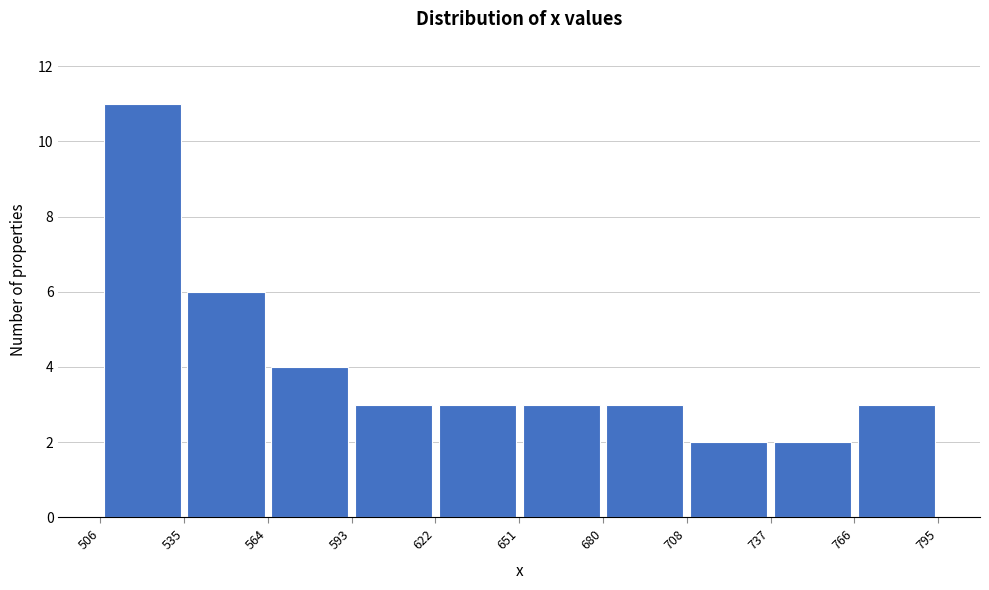

Reading left to right, list every bar in this chart as the range it spans on the x-axis followed by its height. The values are not printed on the chart, so give them approximately, as read against the axis.

506 to 535: 11
535 to 564: 6
564 to 593: 4
593 to 622: 3
622 to 651: 3
651 to 680: 3
680 to 708: 3
708 to 737: 2
737 to 766: 2
766 to 795: 3